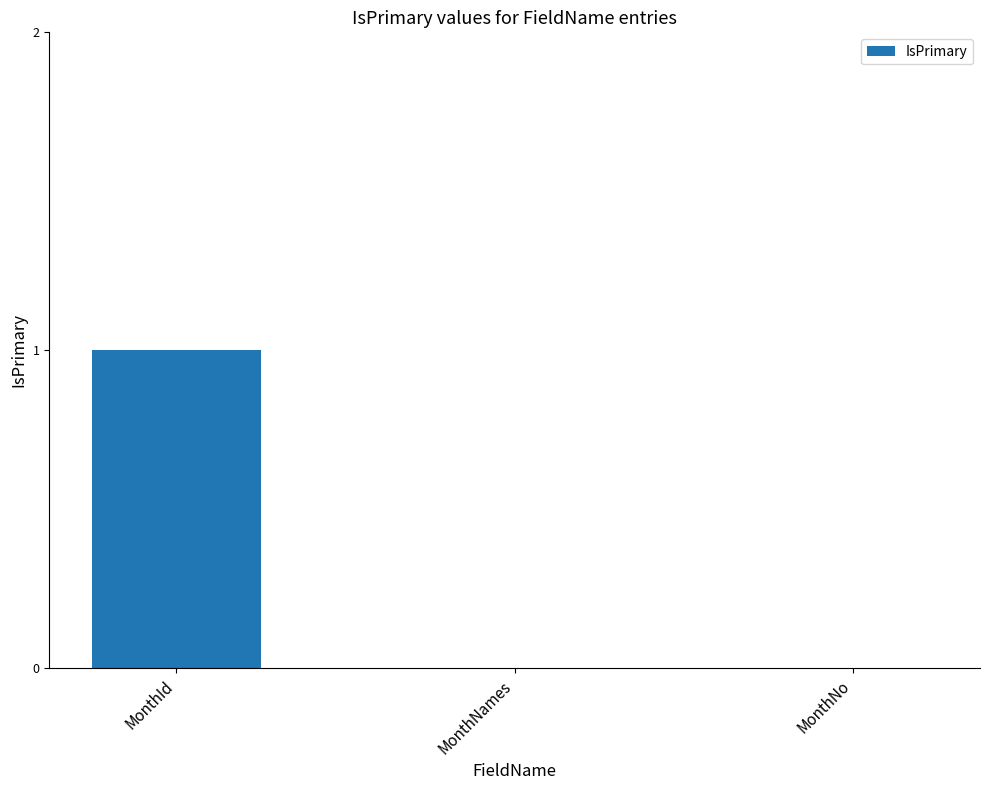

Which category has the highest value across all series?

MonthId